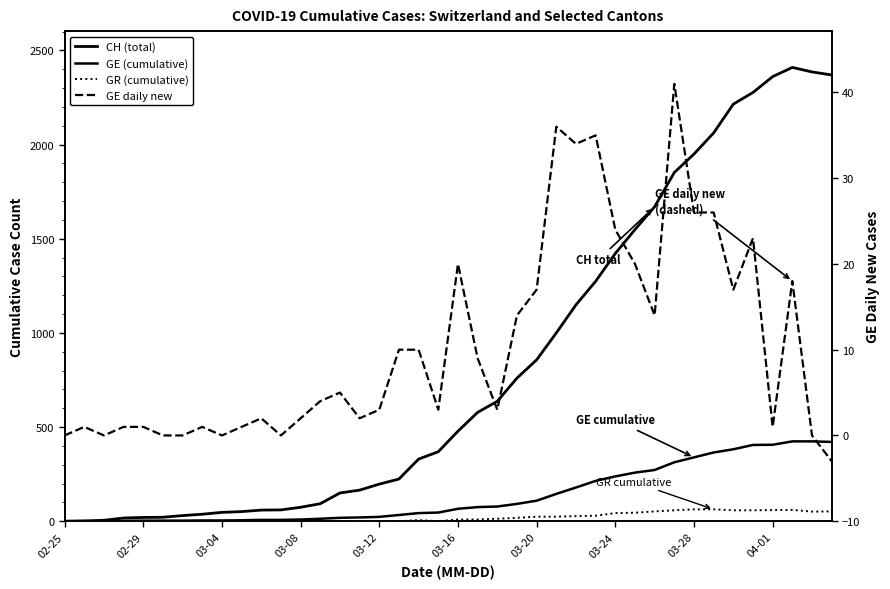

What is the value of the GE (cumulative) point at the 13th from the left?

9